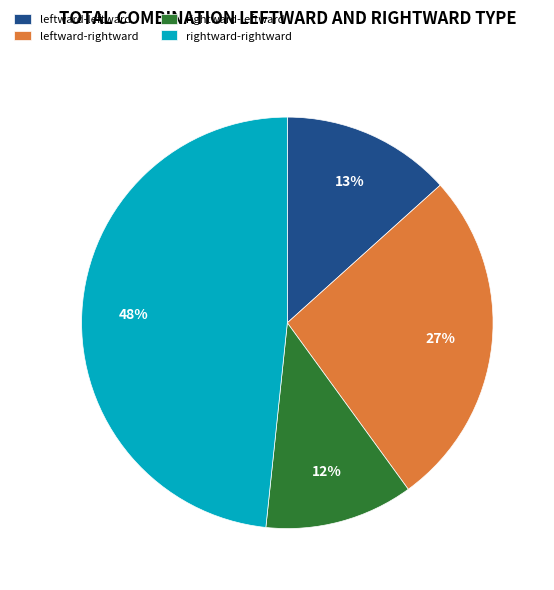

To the nearest percent, what percentage of the pie is leftward-leftward?

13%